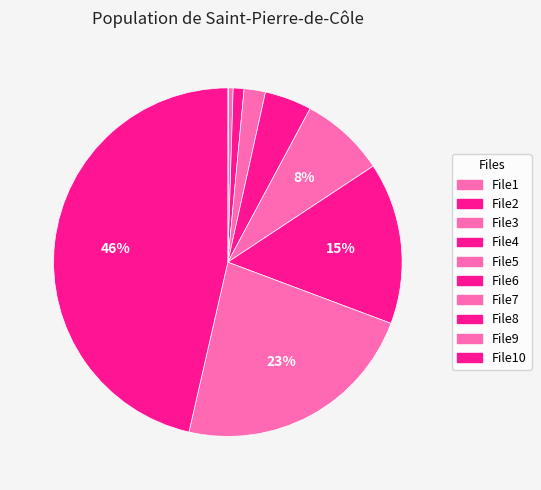

What is the largest slice in the pie chart?

File10